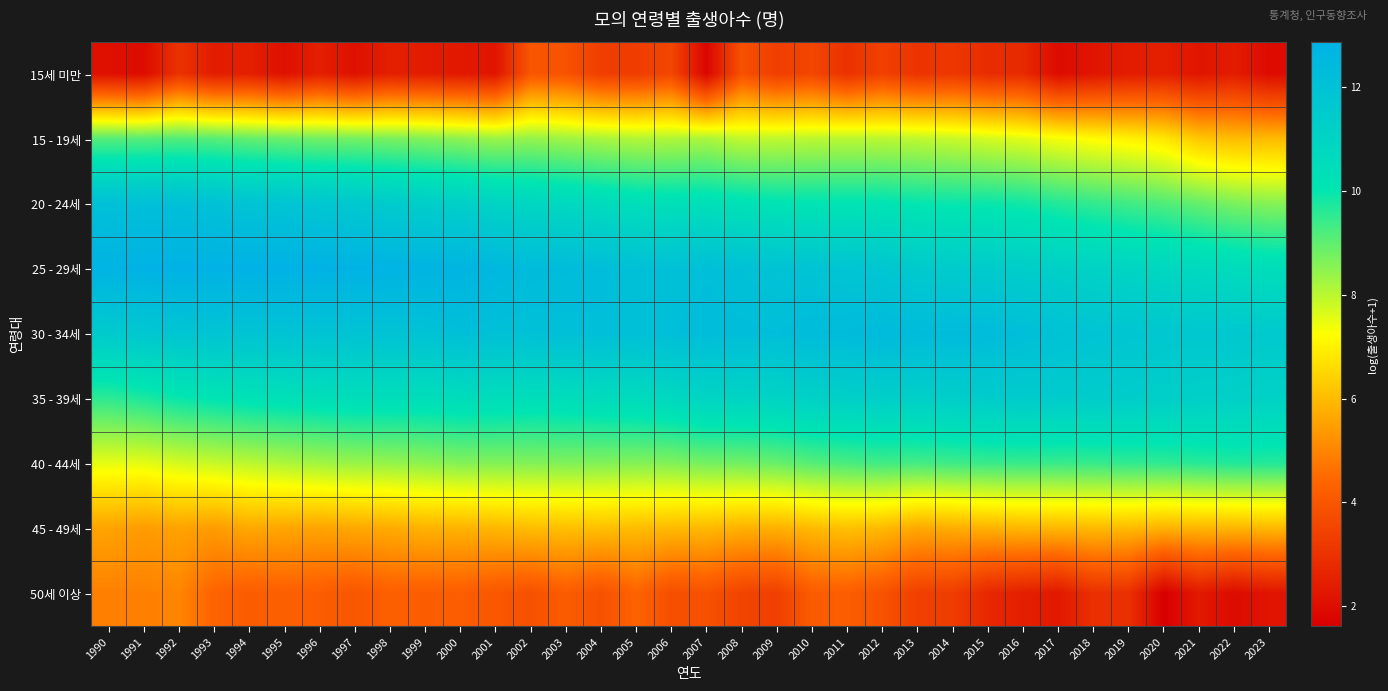

At which category is the sum across all series the highest?

1992